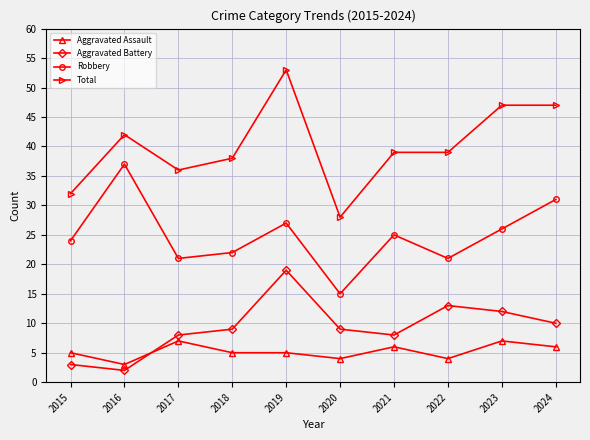

At which label does Aggravated Assault reach its minimum?

2016